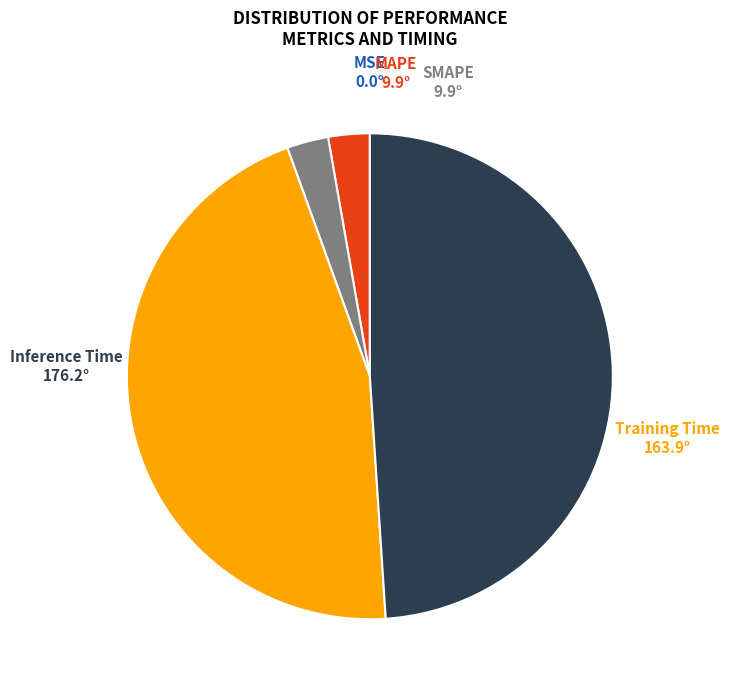

Does any single category account for the majority?

No